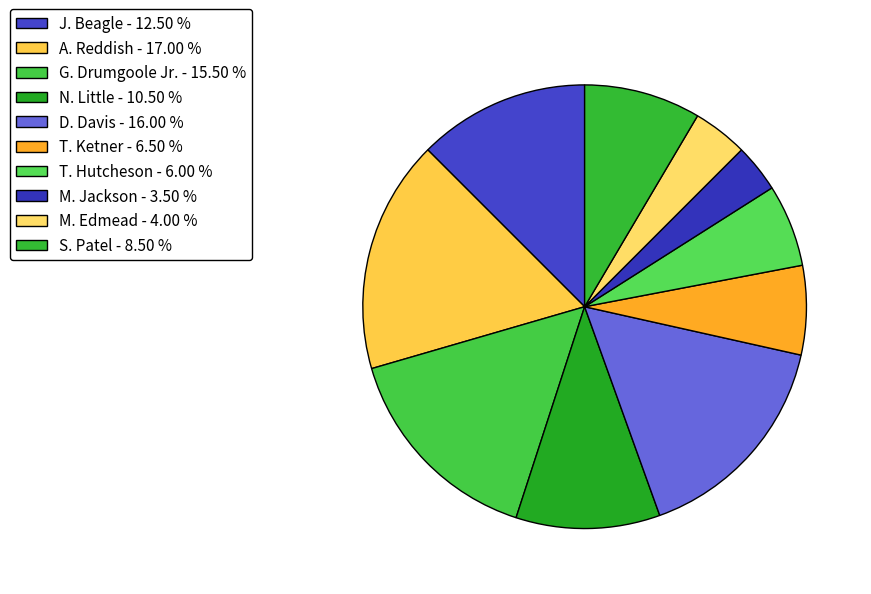

Does N. Little account for over 50% of the chart?

No